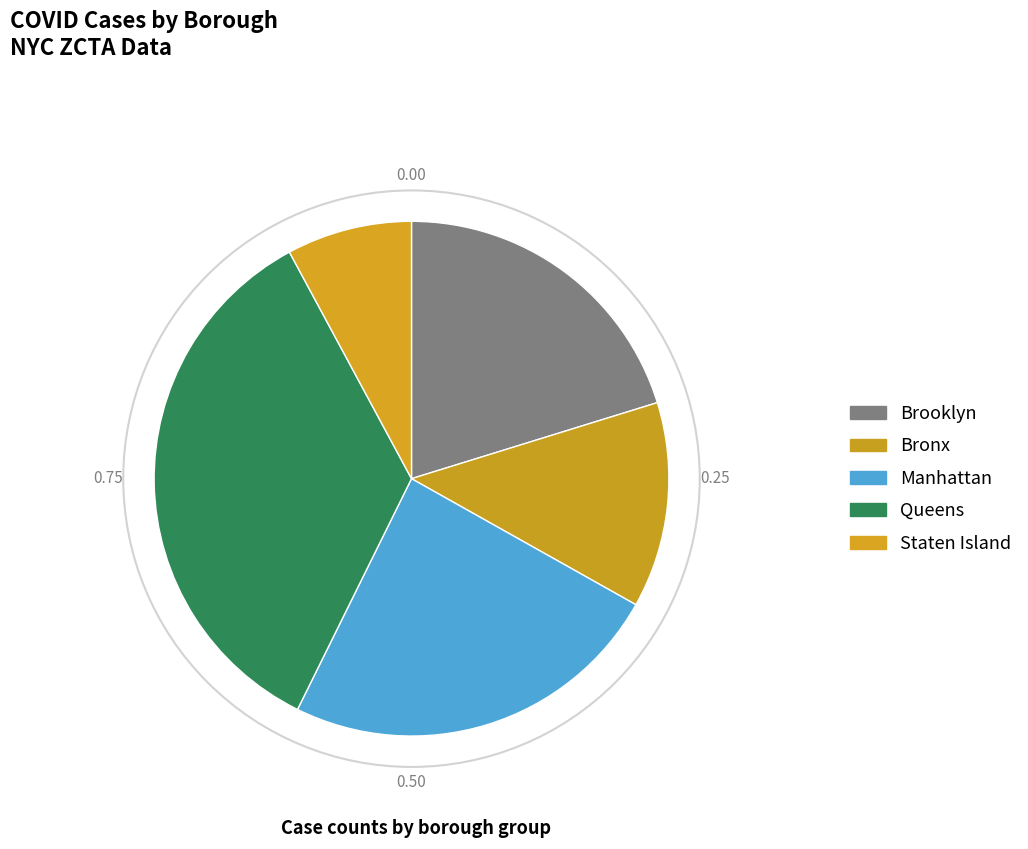

Rank the categories by value from highest to lowest.

Queens, Manhattan, Brooklyn, Bronx, Staten Island